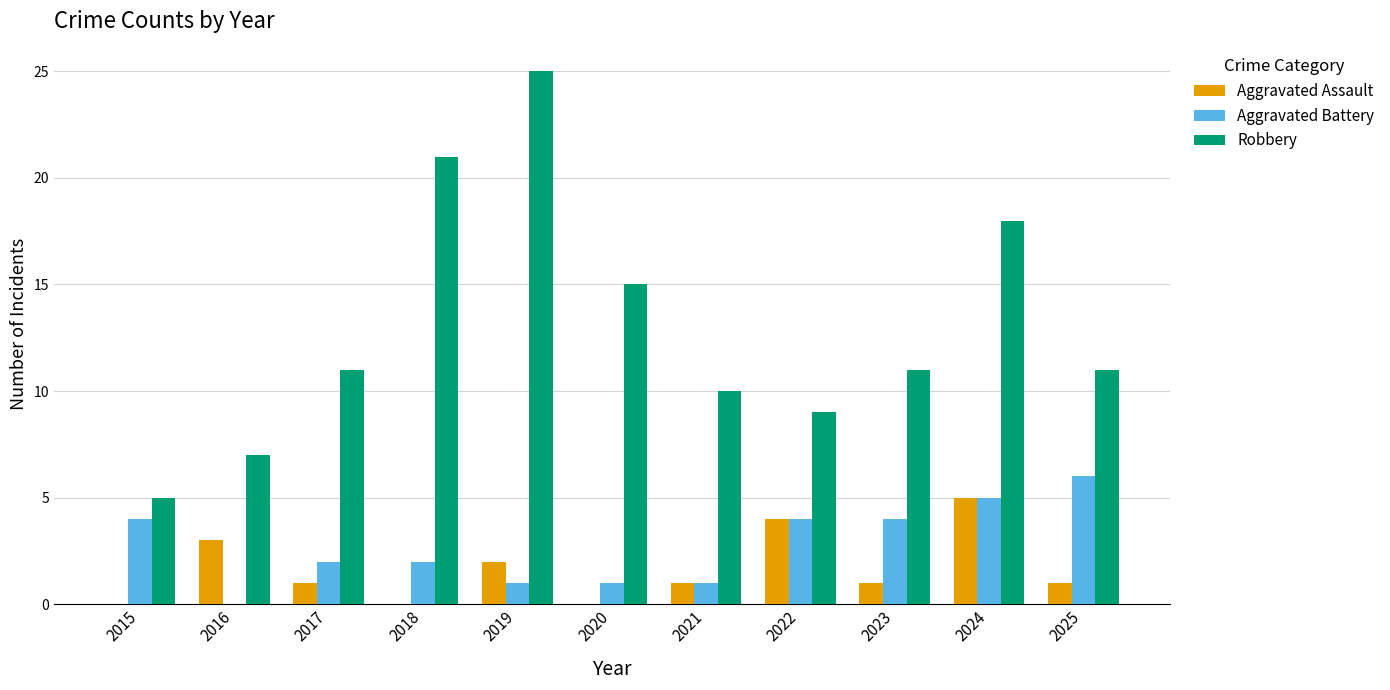

Reading left to right, transcribe all the data shown in this chart.

Aggravated Assault: 2015=0	2016=3	2017=1	2018=0	2019=2	2020=0	2021=1	2022=4	2023=1	2024=5	2025=1
Aggravated Battery: 2015=4	2016=0	2017=2	2018=2	2019=1	2020=1	2021=1	2022=4	2023=4	2024=5	2025=6
Robbery: 2015=5	2016=7	2017=11	2018=21	2019=25	2020=15	2021=10	2022=9	2023=11	2024=18	2025=11